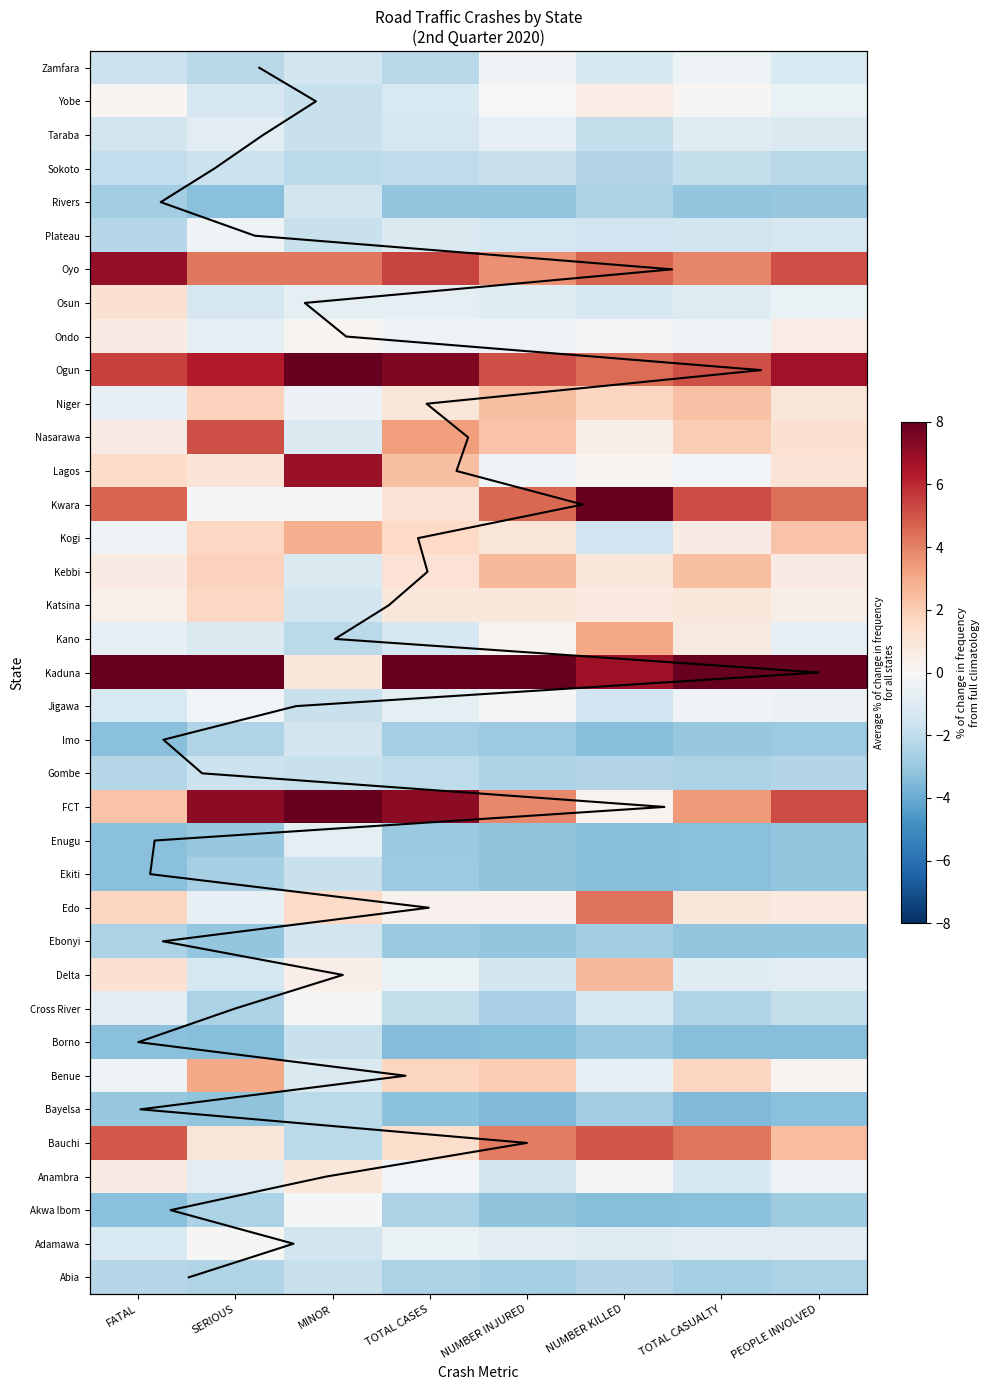

Is the value of Taraba at MINOR greater than the value of Benue at TOTAL CASUALTY?

No